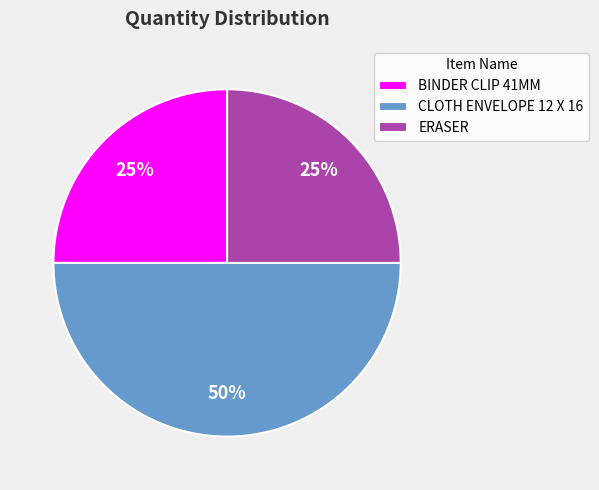

To the nearest percent, what is the average slice percentage?

33%